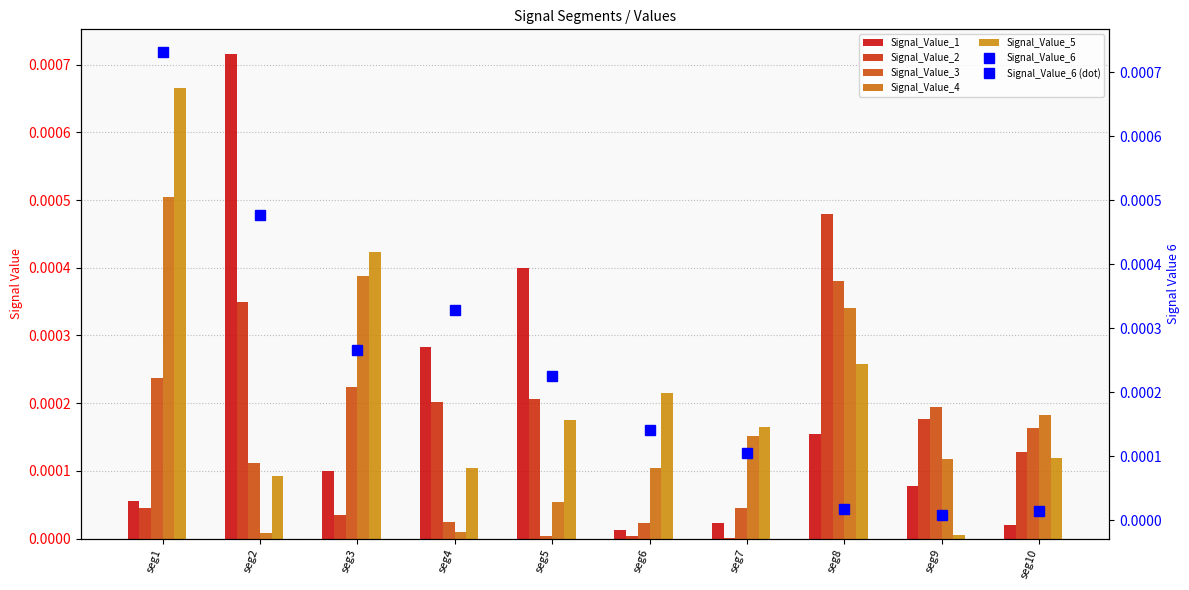

Is the value of Signal_Value_5 at seg5 greater than the value of Signal_Value_1 at seg4?

No